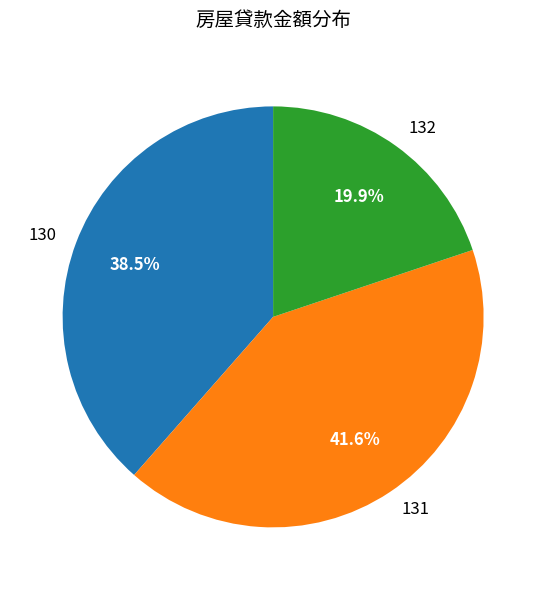

How many segments does this pie chart have?

3